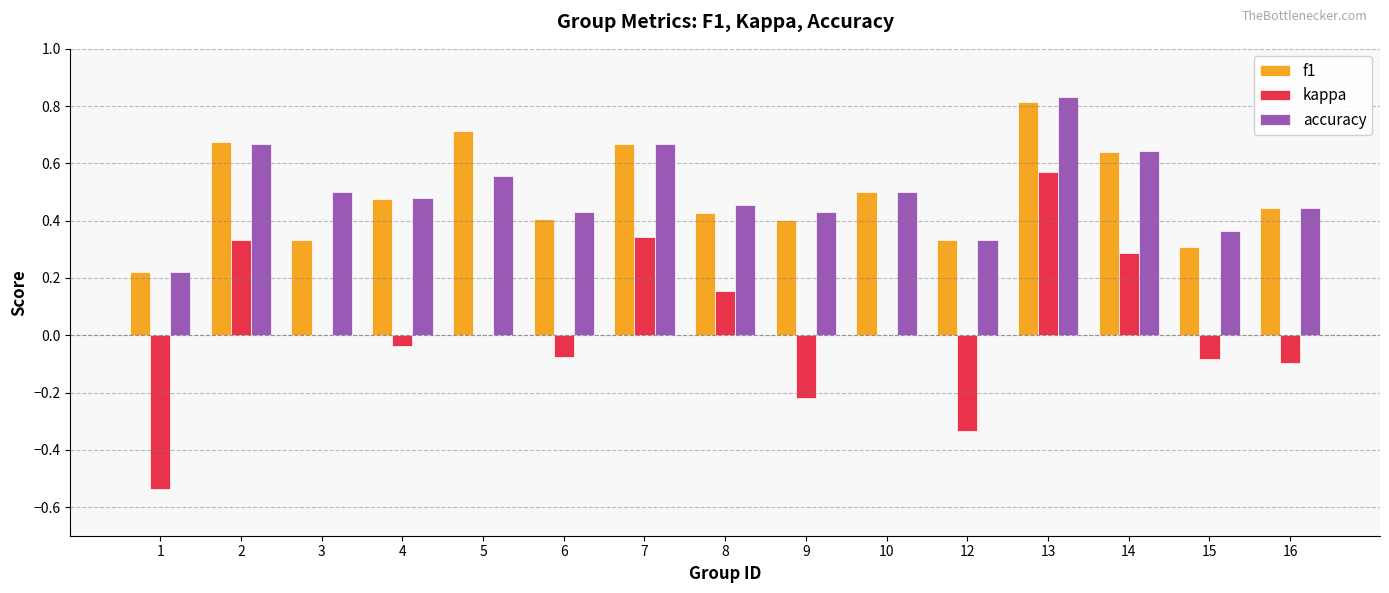

Between 2 and 8, which series saw the biggest shift?

f1